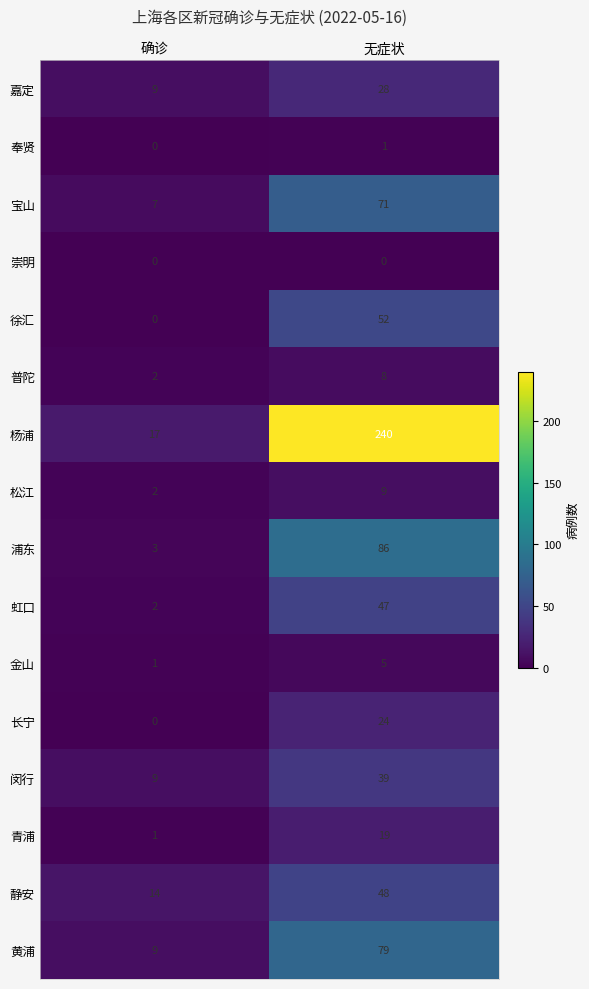

The value of 虹口 at 无症状 is 77. True or false?

False